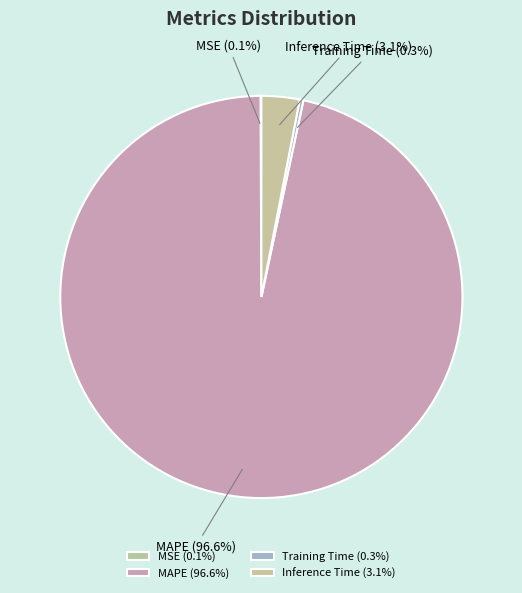

To the nearest percent, what percentage of the pie is MAPE?

97%